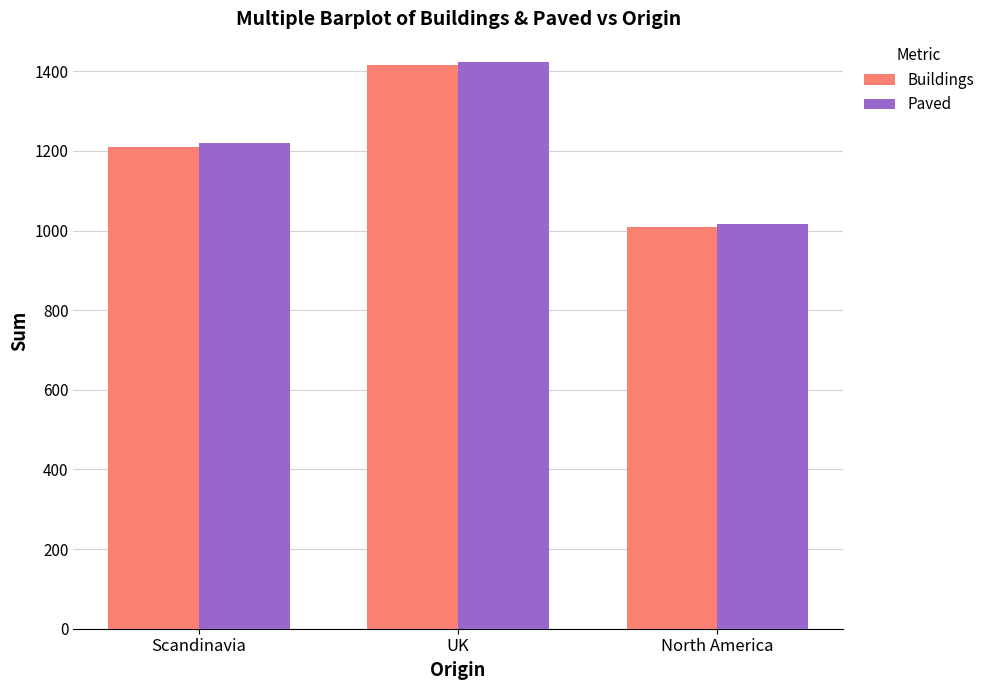

What is the lowest value of the Paved series?

1017